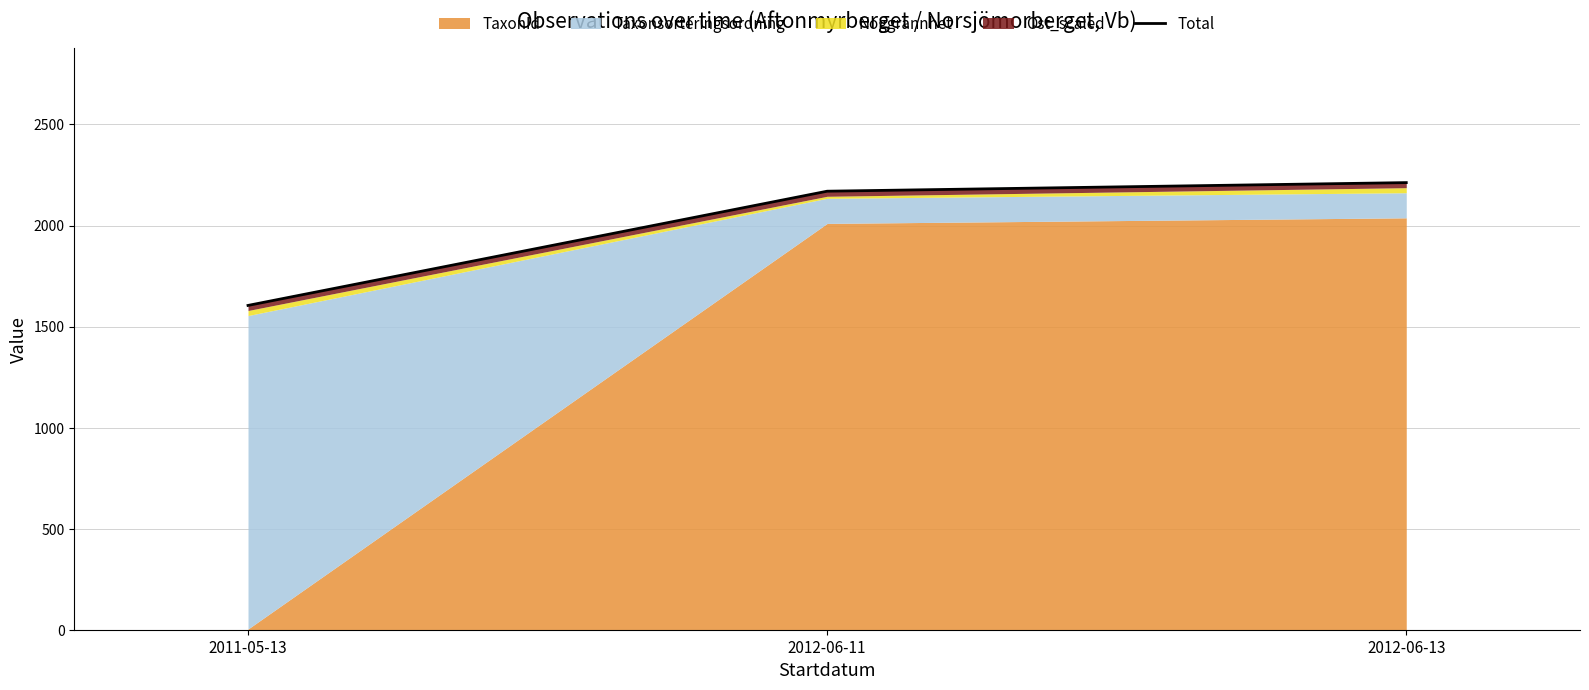

At which category does the chart reach its minimum across all series?

2011-05-13